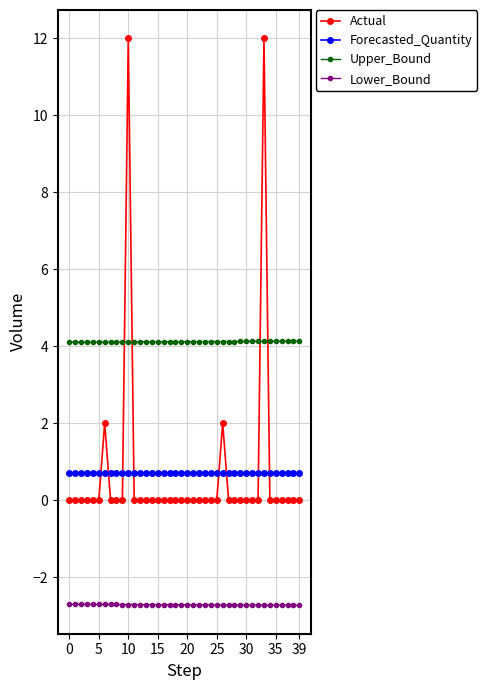

What is the smallest value displayed?

-2.7